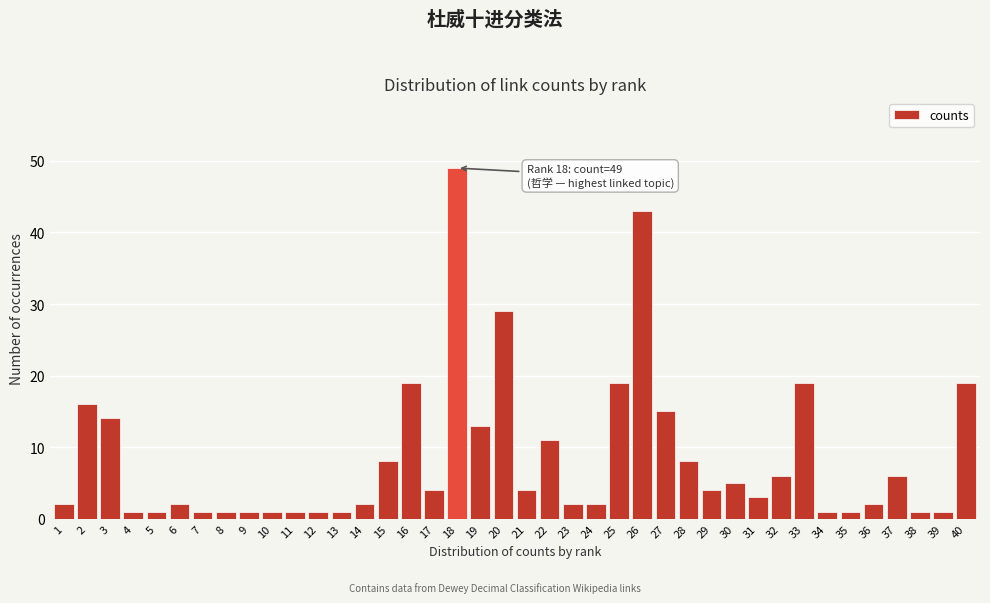

What is the change in value from 6 to 26?

+41